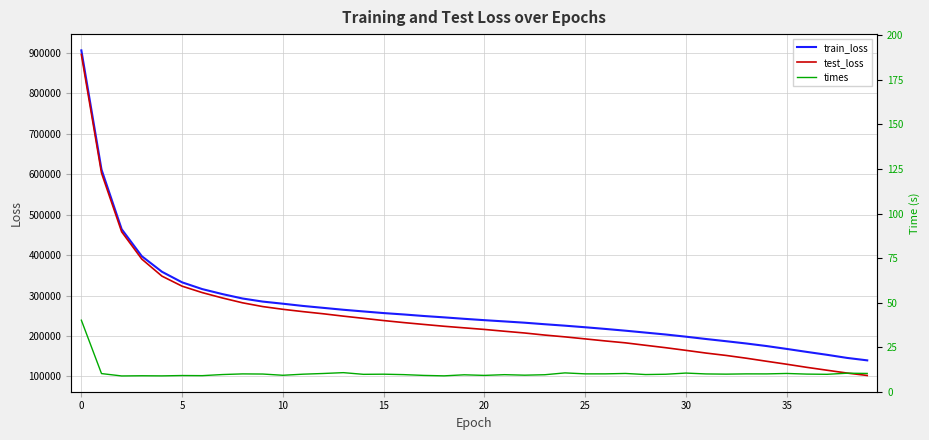

What is the lowest value of the train_loss series?

139823.6